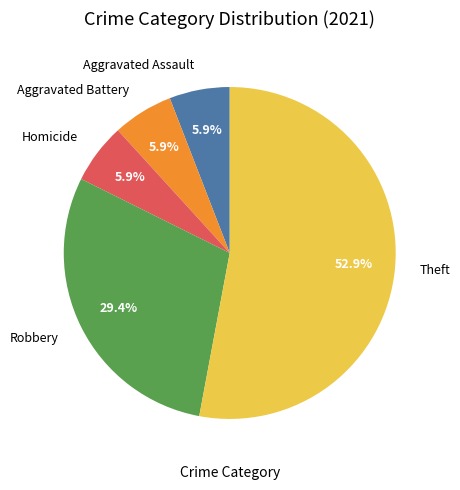

What percentage is NOT represented by Aggravated Battery?

94.1%